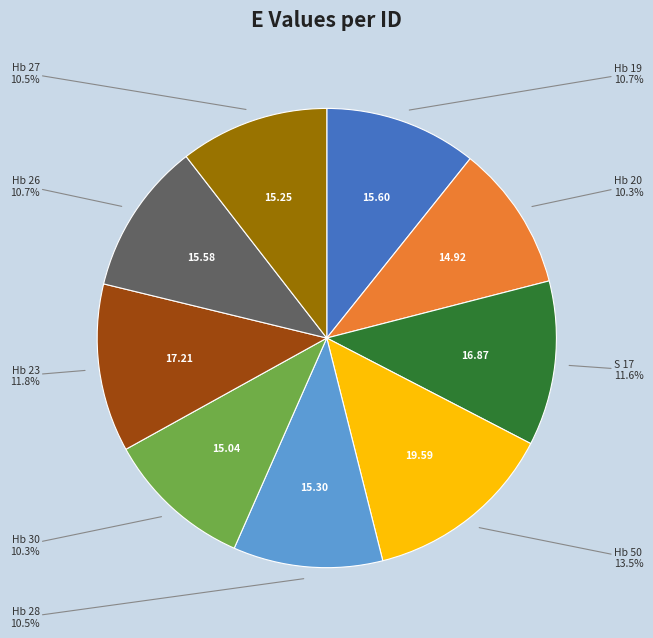

Is there any slice that represents more than half of the pie?

No